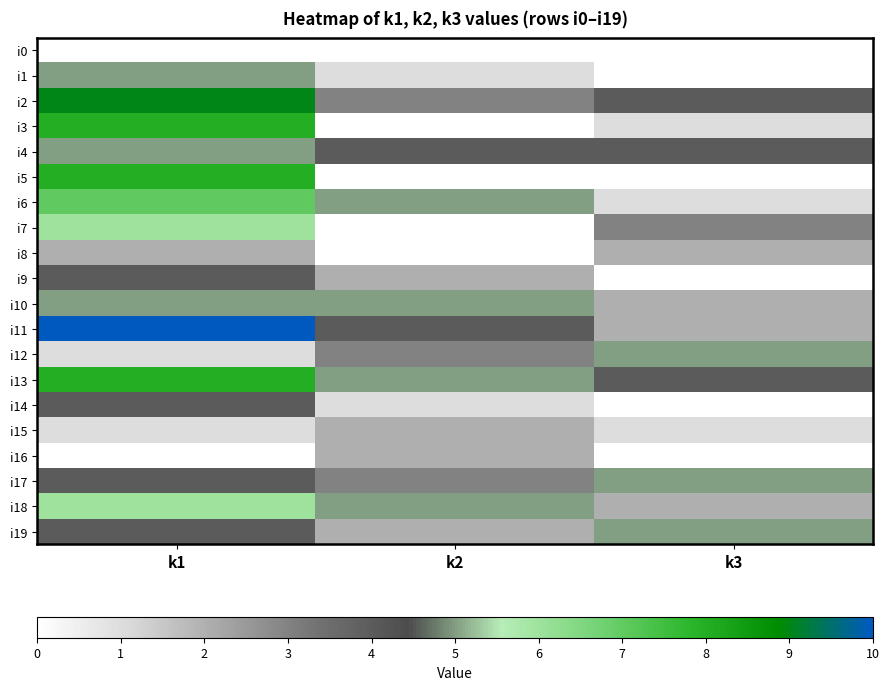

Reading left to right, what are all the values shown in this chart?

i0: k1=0	k2=0	k3=0
i1: k1=5	k2=1	k3=0
i2: k1=9	k2=3	k3=4
i3: k1=8	k2=0	k3=1
i4: k1=5	k2=4	k3=4
i5: k1=8	k2=0	k3=0
i6: k1=7	k2=5	k3=1
i7: k1=6	k2=0	k3=3
i8: k1=2	k2=0	k3=2
i9: k1=4	k2=2	k3=0
i10: k1=5	k2=5	k3=2
i11: k1=10	k2=4	k3=2
i12: k1=1	k2=3	k3=5
i13: k1=8	k2=5	k3=4
i14: k1=4	k2=1	k3=0
i15: k1=1	k2=2	k3=1
i16: k1=0	k2=2	k3=0
i17: k1=4	k2=3	k3=5
i18: k1=6	k2=5	k3=2
i19: k1=4	k2=2	k3=5